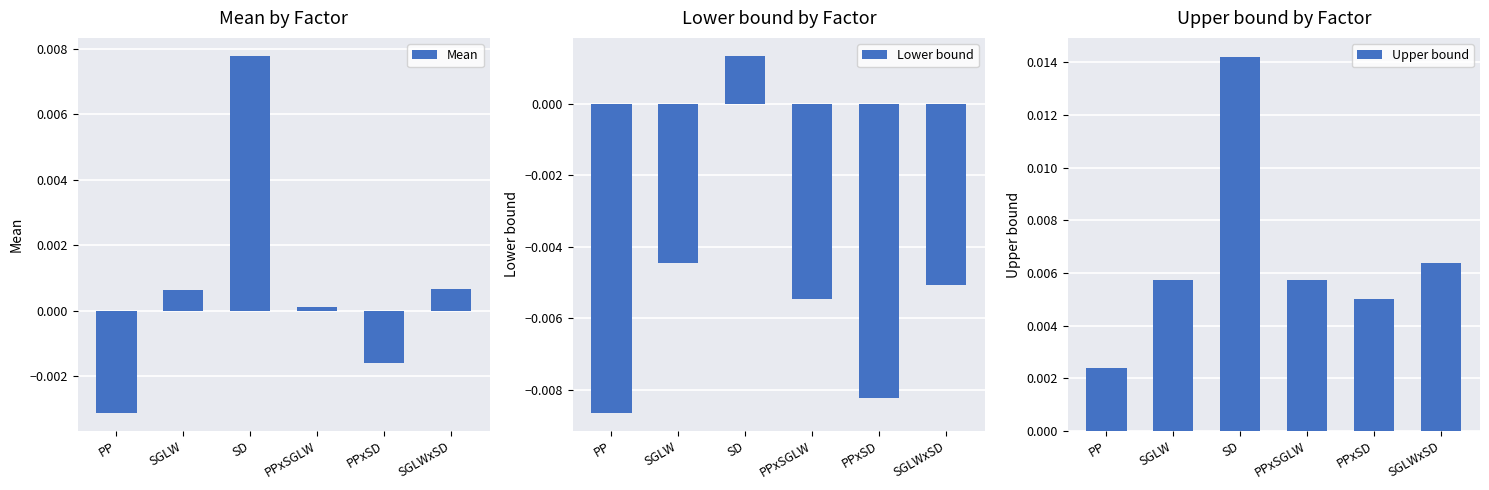

Which series has the largest total across all categories?

Upper bound